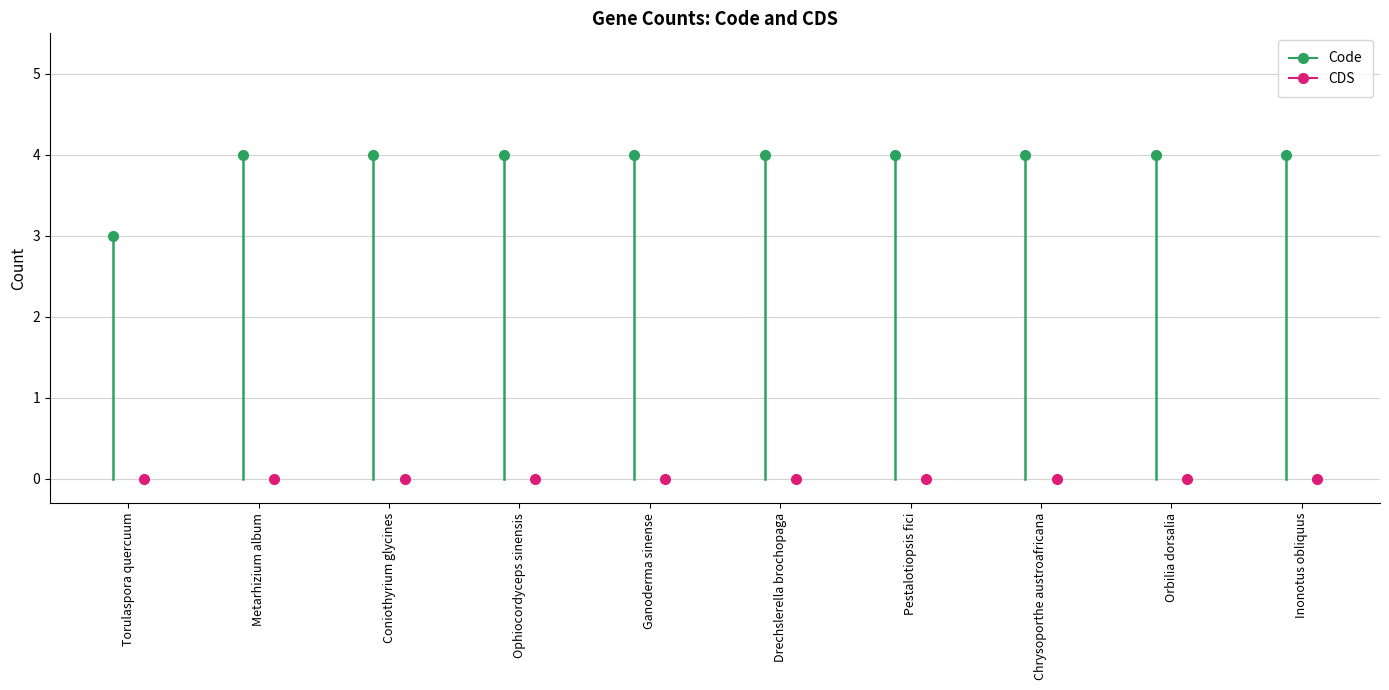

Which series has the largest range (max minus min)?

Code